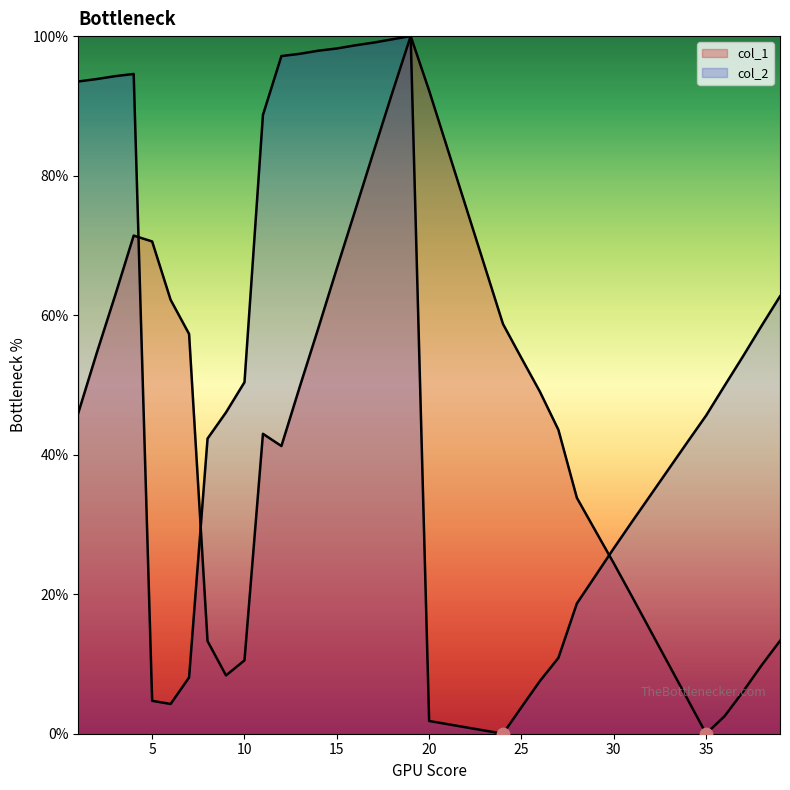

Which series contains the lowest Y value?

col_1